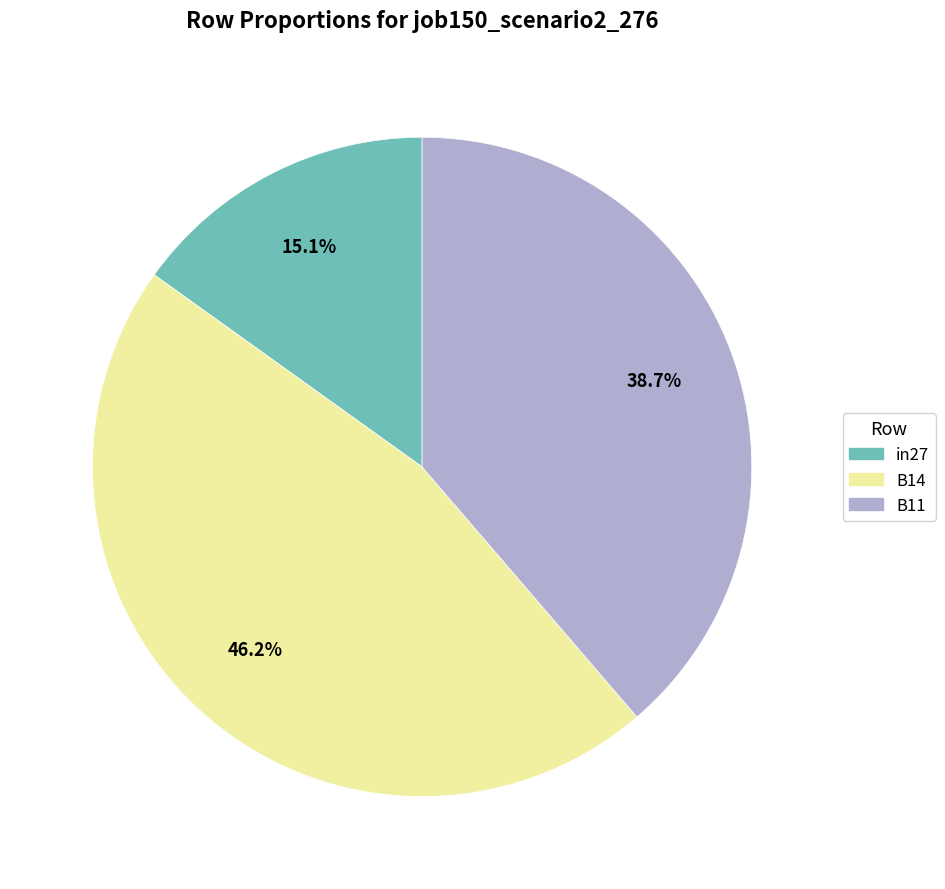

How many slices are in this pie chart?

3